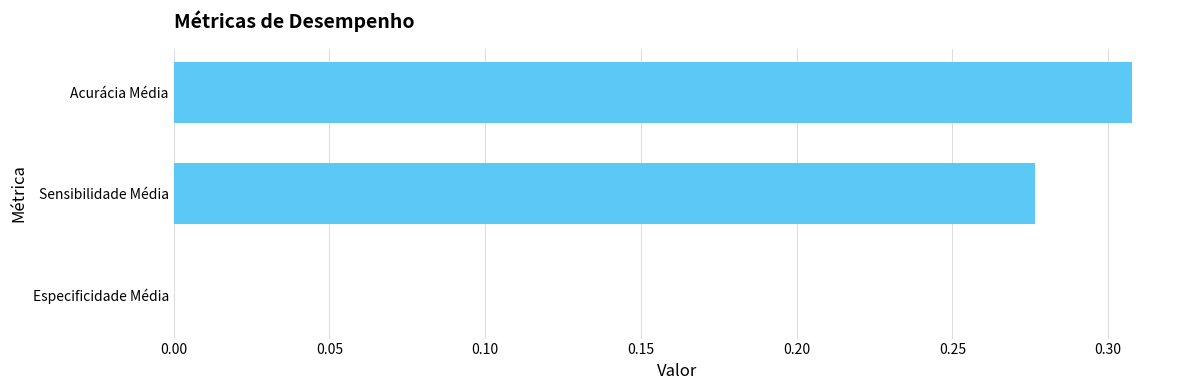

Between Acurácia Média and Especificidade Média, which is larger?

Acurácia Média